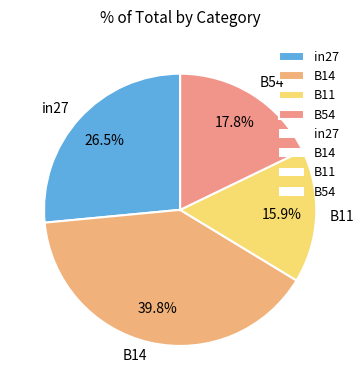

How many segments does this pie chart have?

4